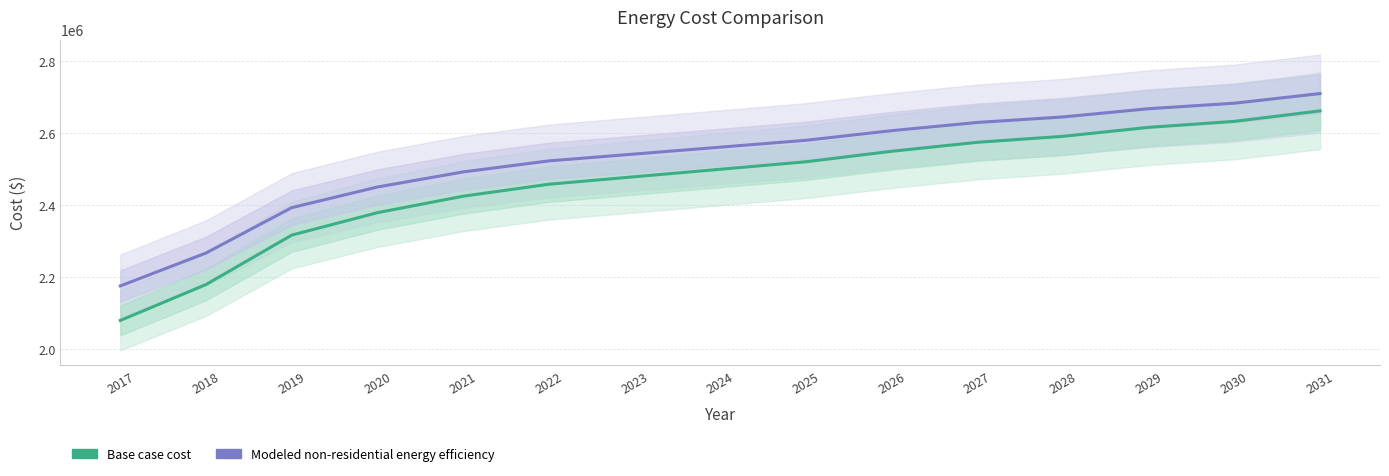

At which category does the chart reach its peak across all series?

2031